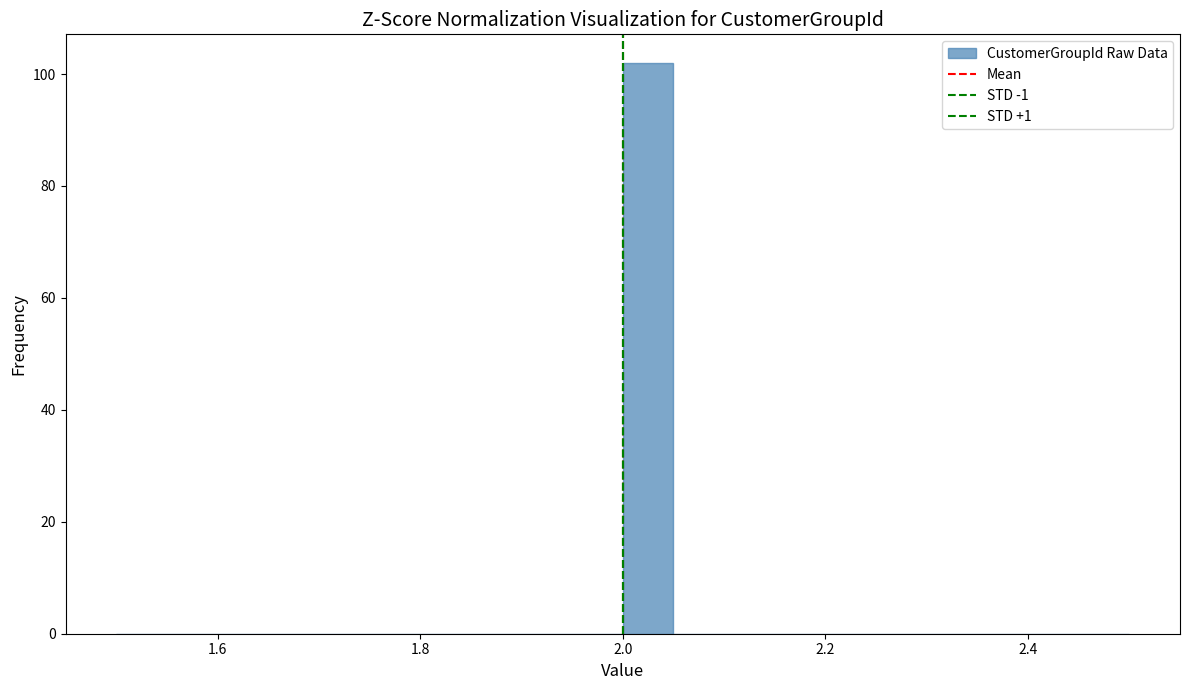

Around what value on the x-axis is the tallest bar? Give the approximate position of its centre, as read against the axis.

2.02